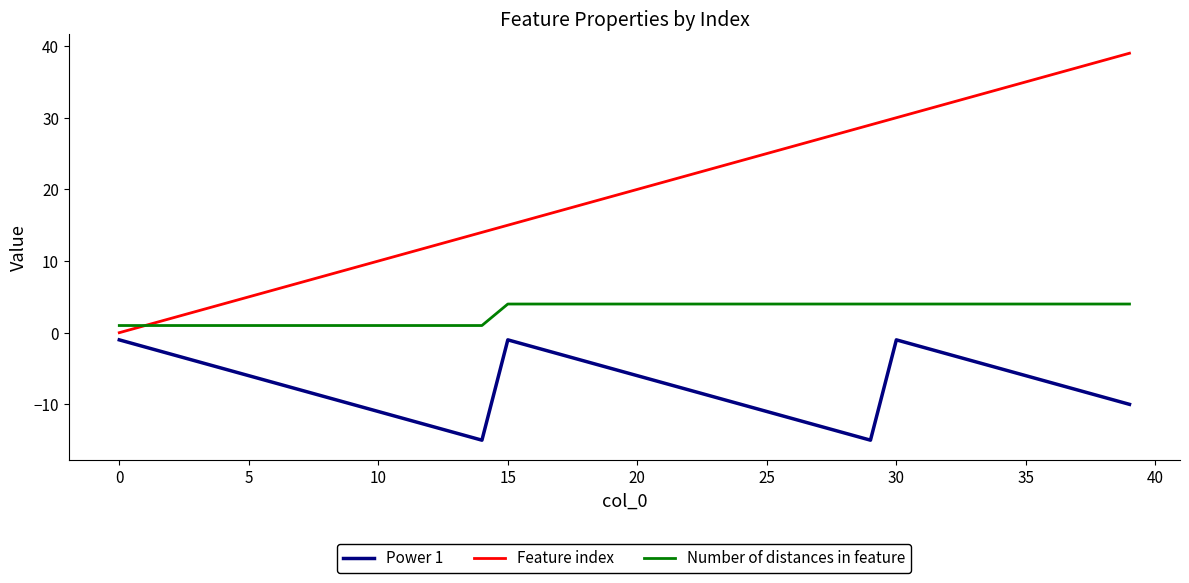

List the series in order of their peak value, lowest first.

Power 1, Number of distances in feature, Feature index